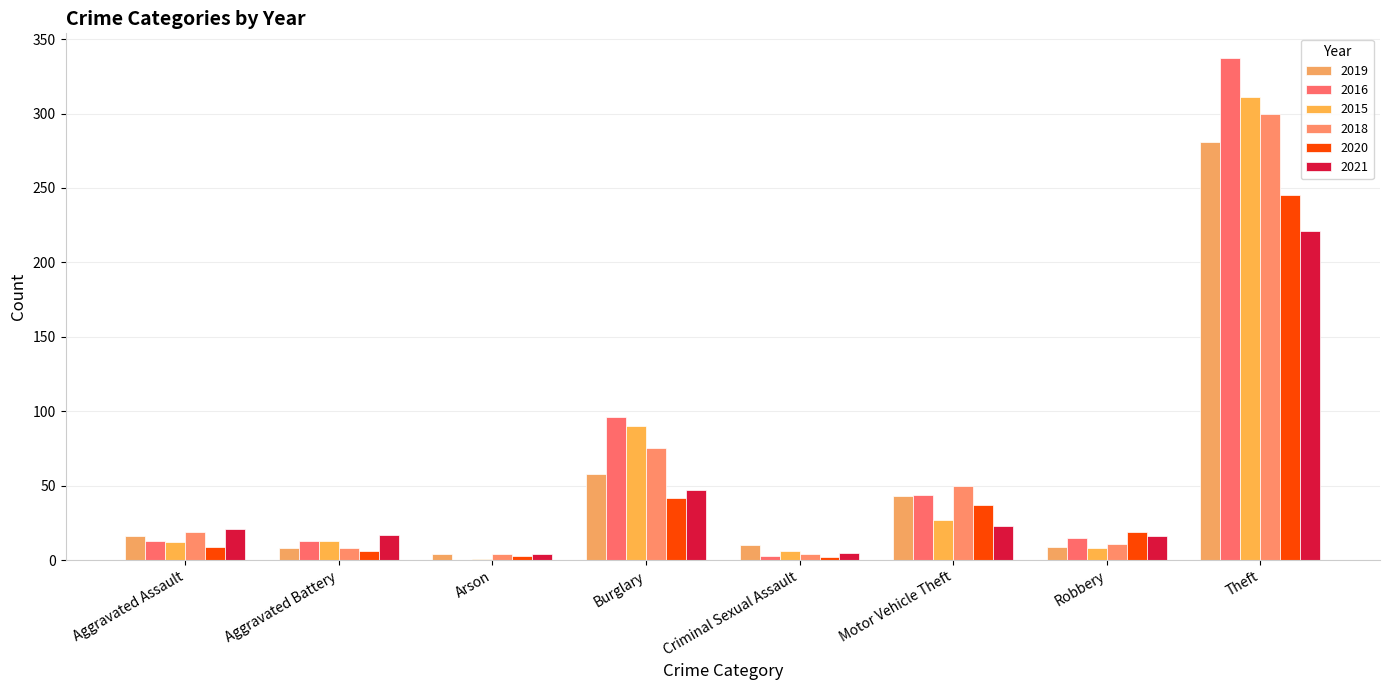

The value of 2015 at Motor Vehicle Theft is 45. True or false?

False